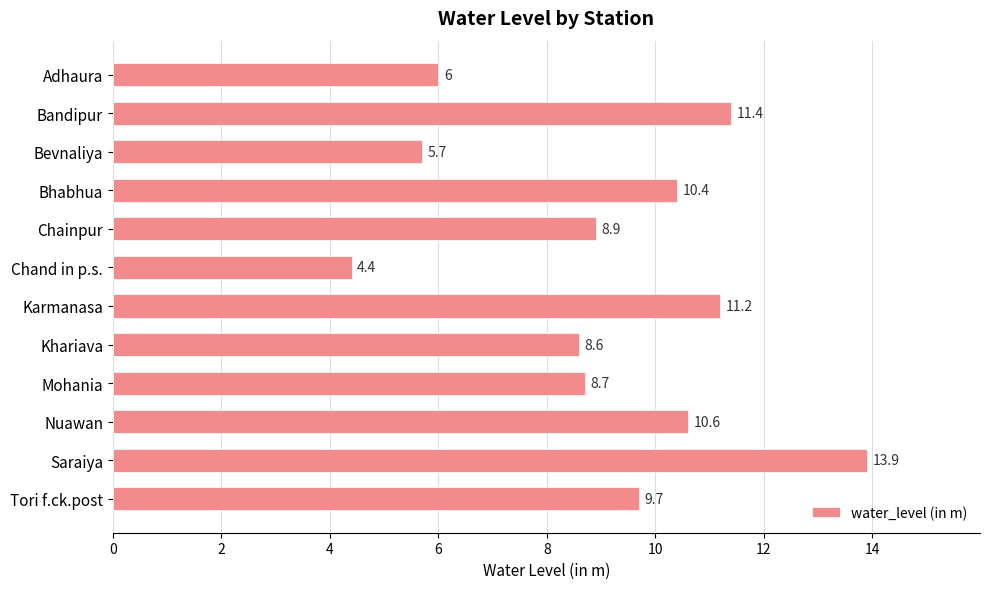

What is the label of the 6th bar from the top?

Chand in p.s.